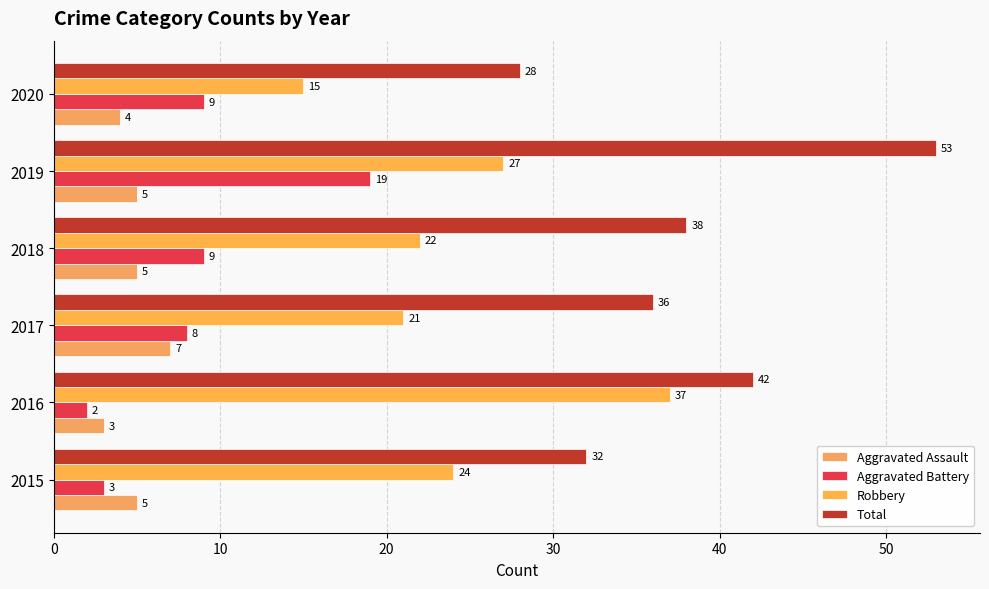

How many categories are shown in the chart?

6